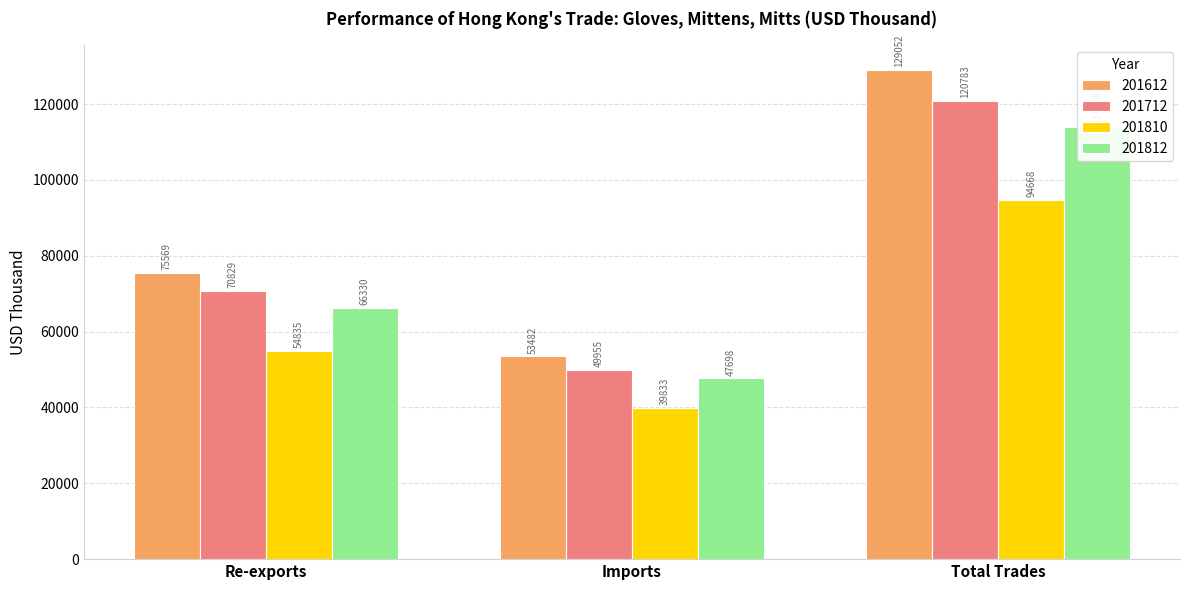

What is the value of the 201712 bar at the 2nd from the left?

49954.8